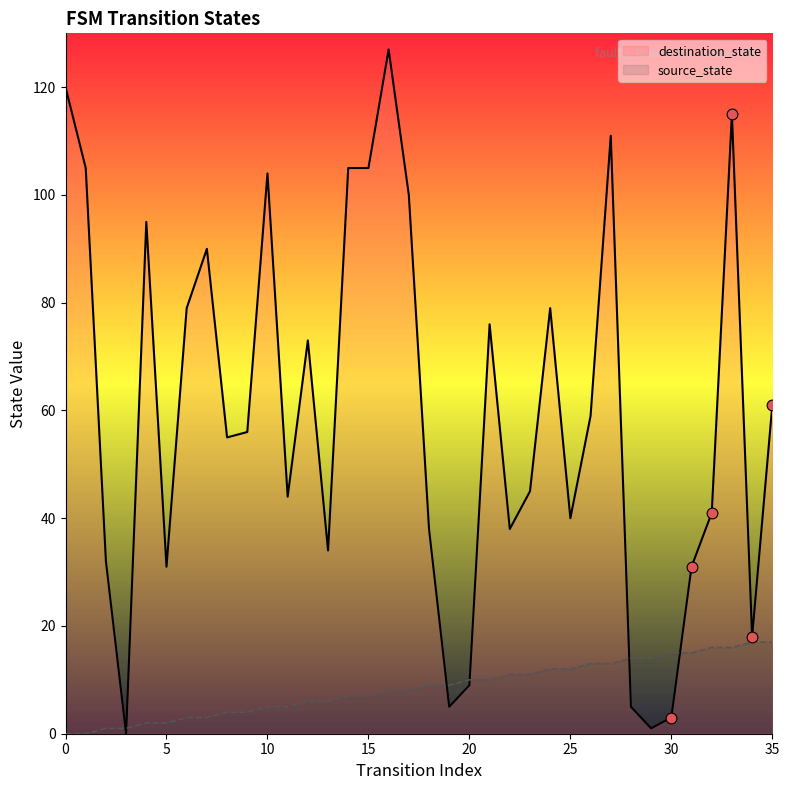

Is the value of destination_state at 29 greater than the value of source_state at 20?

No